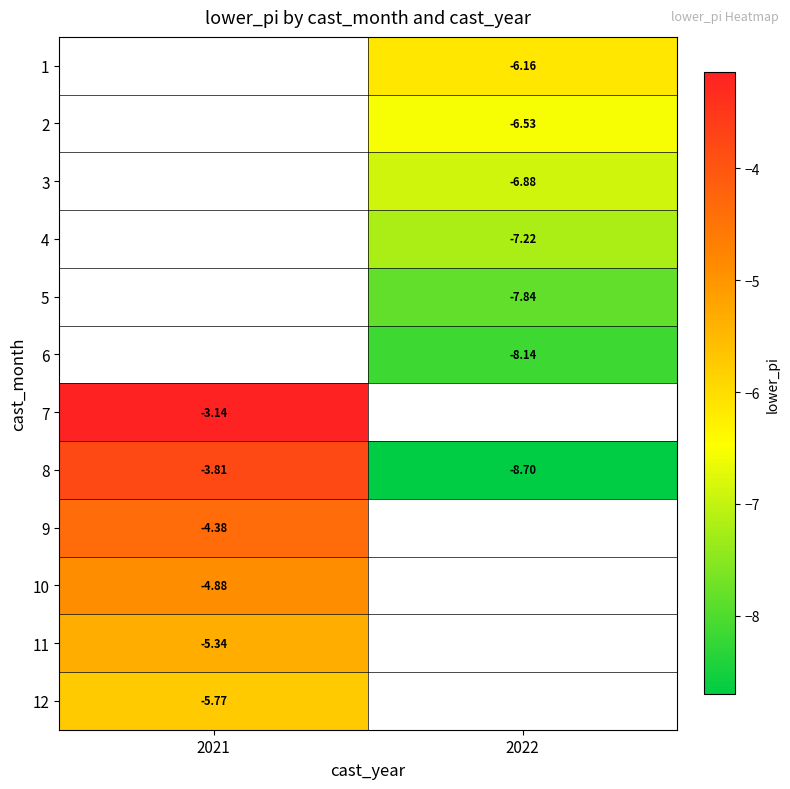

Is the value of 12 at 2021 greater than the value of 8 at 2022?

Yes